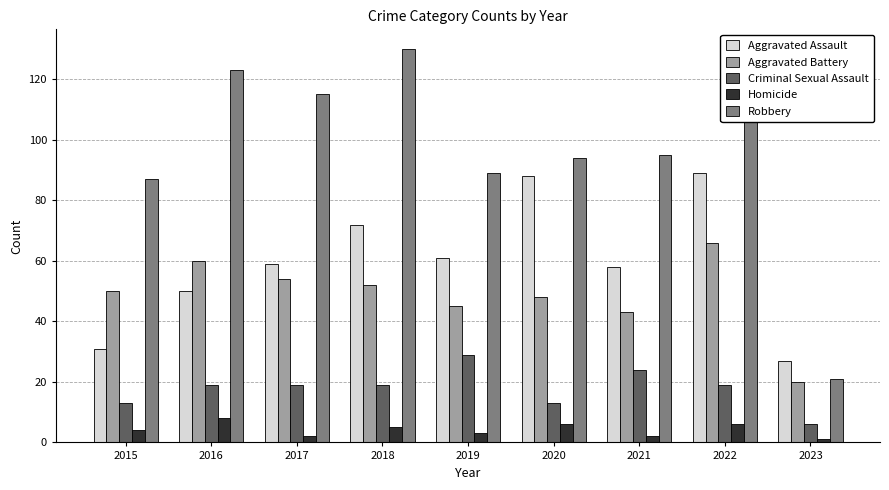

How many bars are there in total?

45